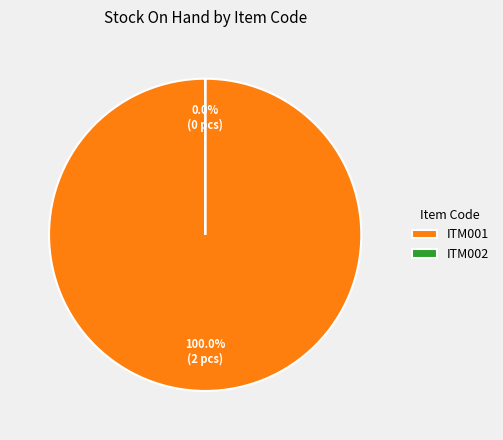

Is the sum of ITM002 and ITM001 greater than half?

Yes